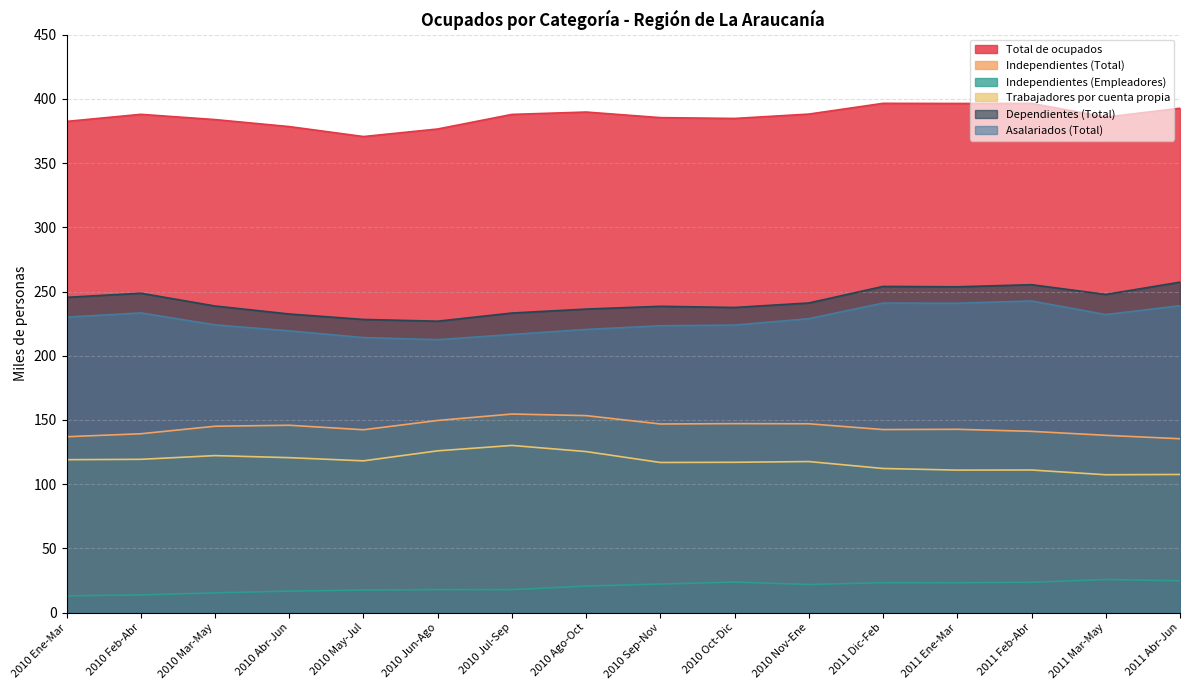

True or false: Dependientes (Total) and Trabajadores por cuenta propia cross at least once.

False